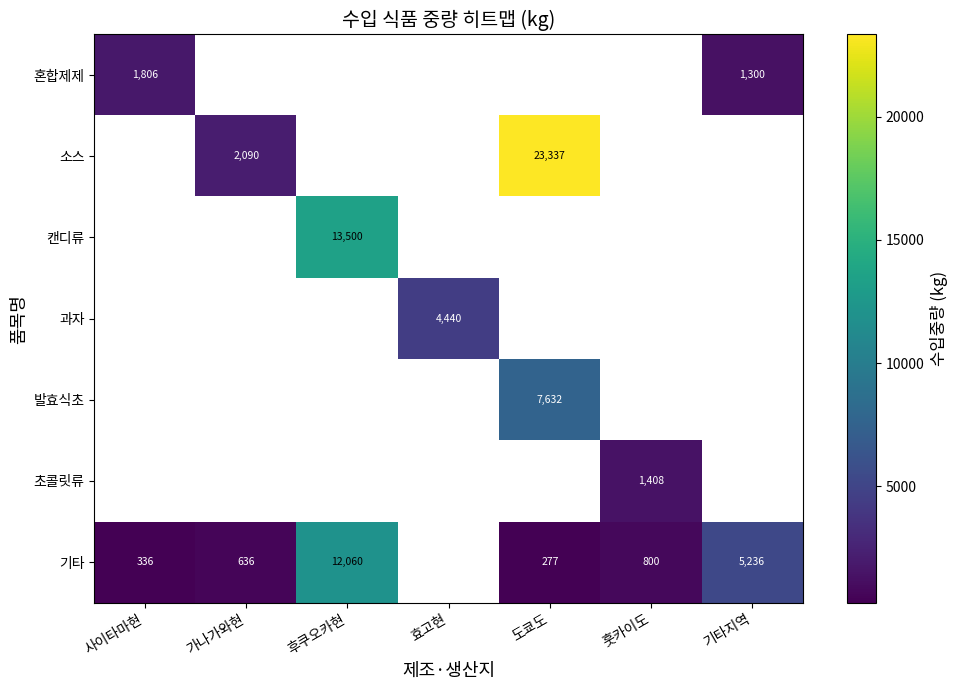

True or false: 기타 has a value of 4249 at 후쿠오카현.

False